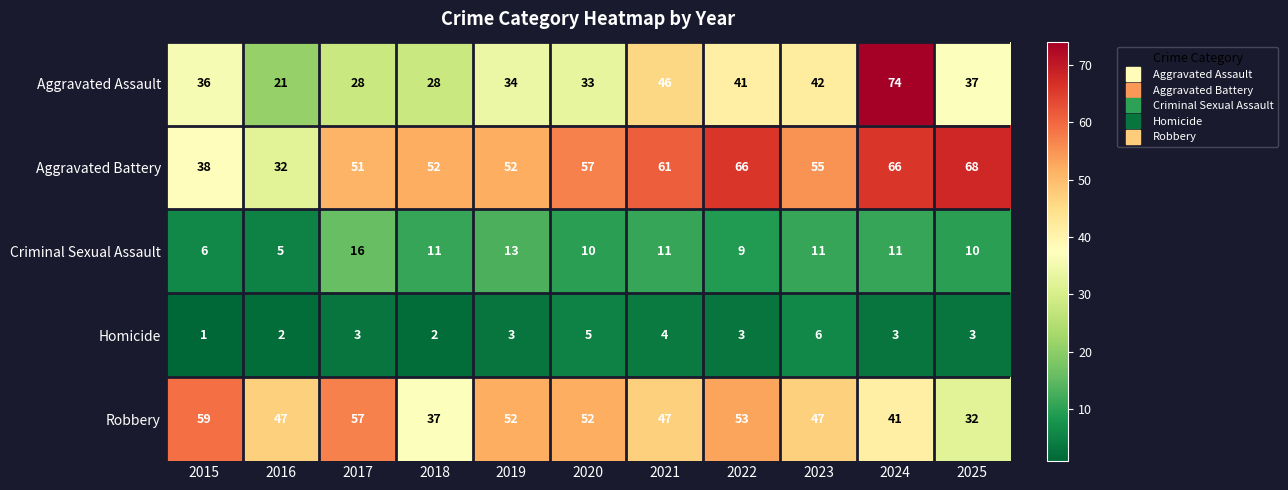

At how many categories does at least one series exceed 65?

3